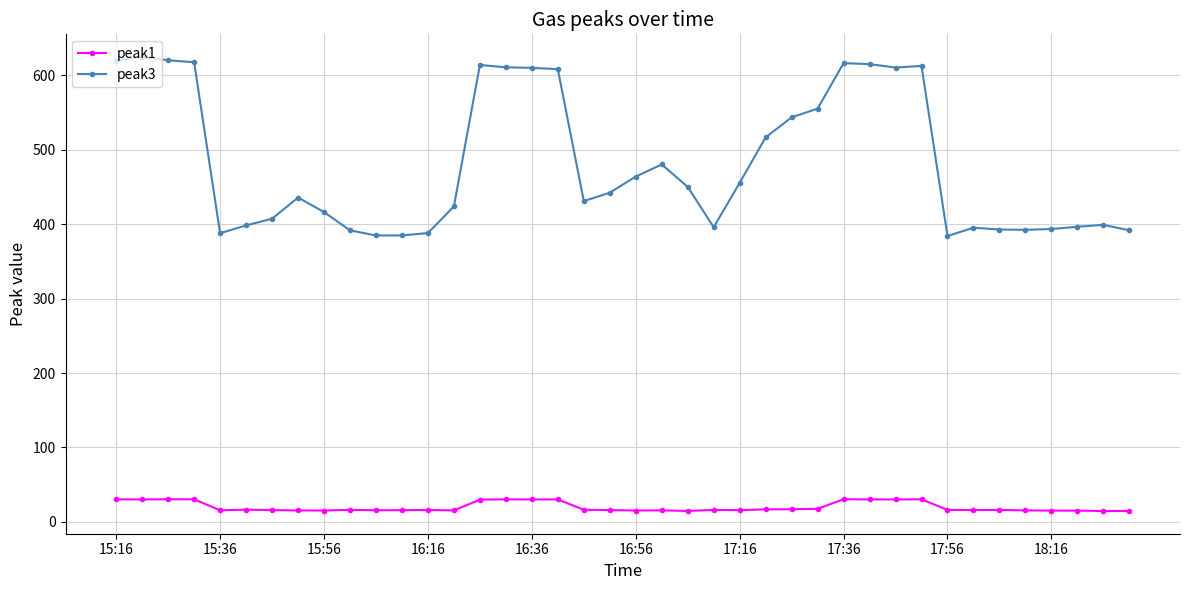

How many lines are shown in the chart?

2